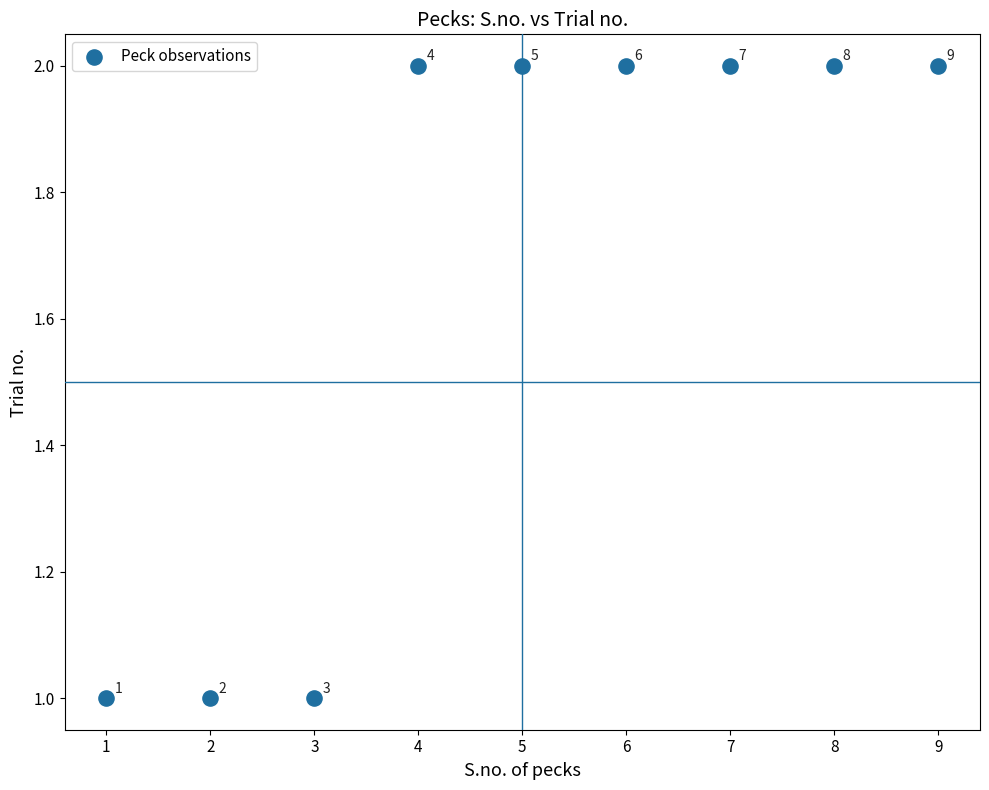

What is the average X value?

5